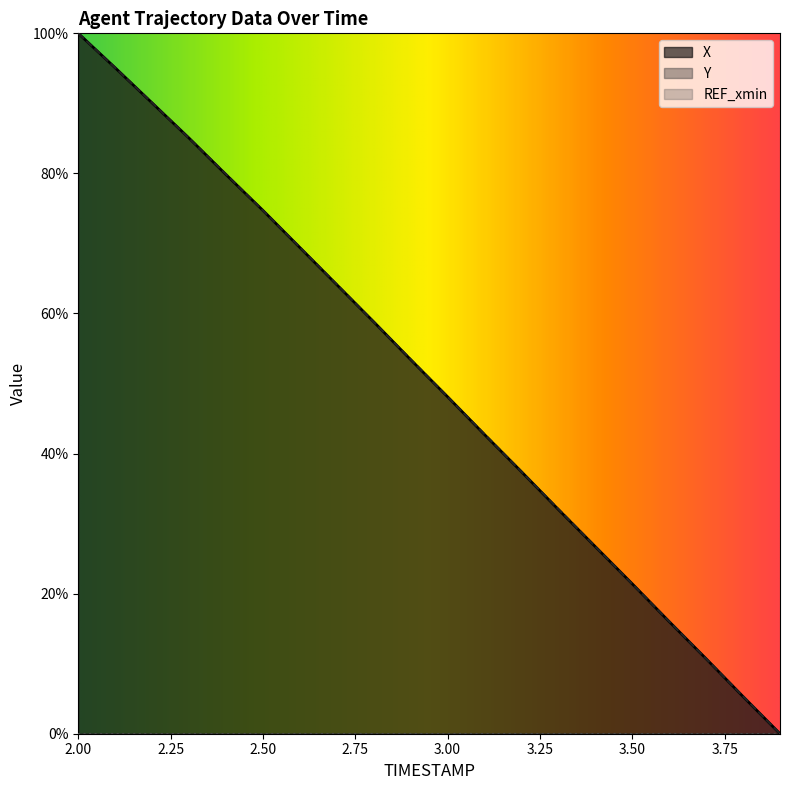

Which category has the lowest value across all series?

3.9